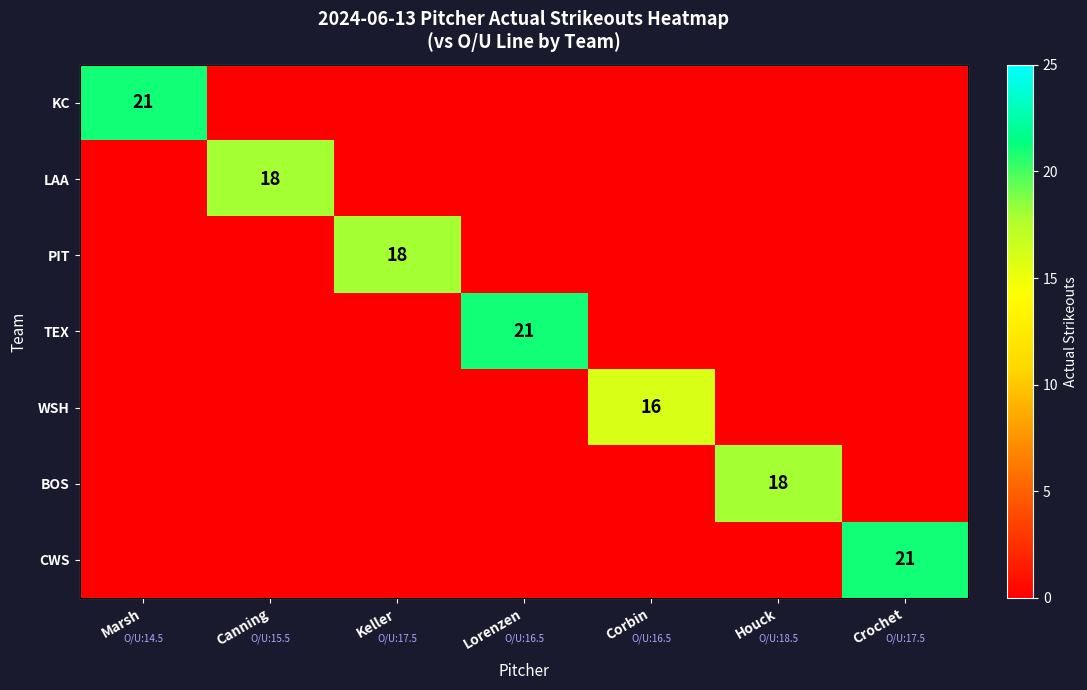

At which category is the sum across all series the highest?

Marsh